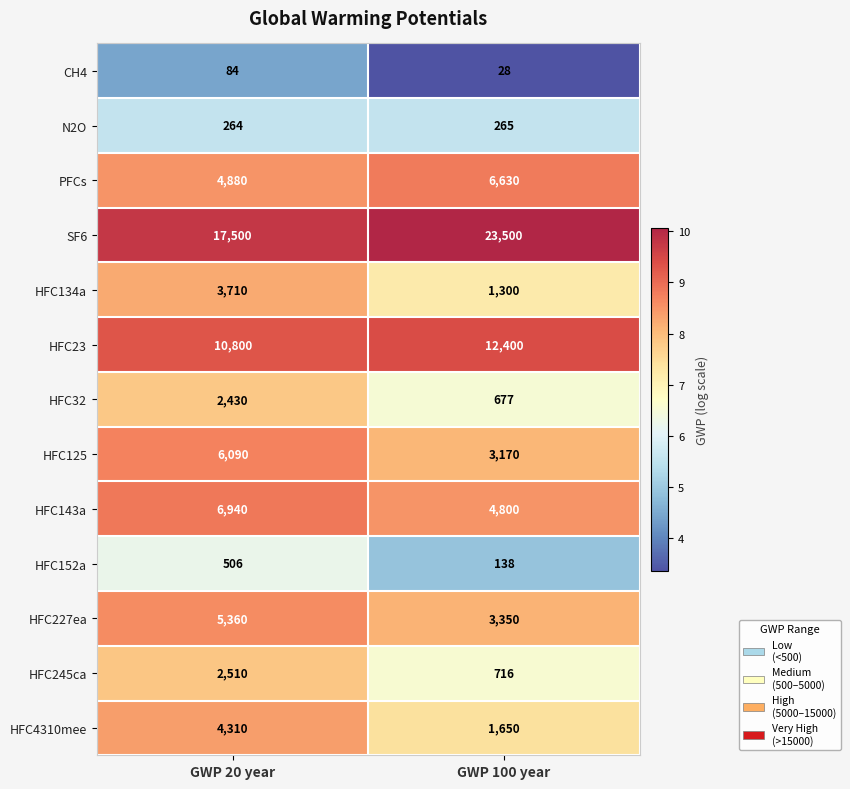

At which label does HFC245ca reach its minimum?

GWP 100 year